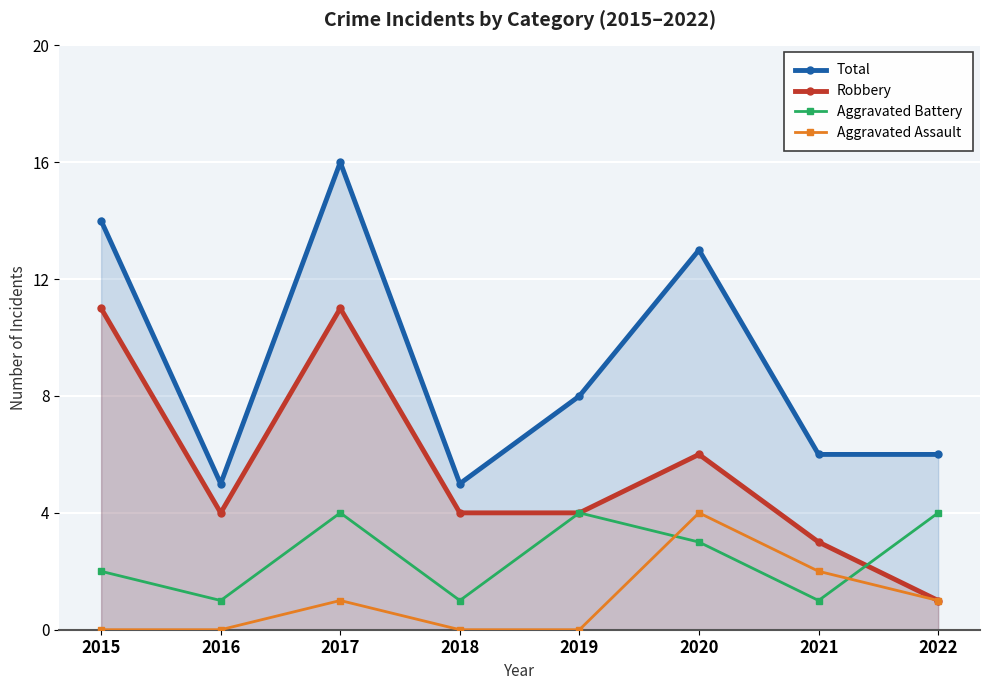

Rank the series by their average value, from lowest to highest.

Aggravated Assault, Aggravated Battery, Robbery, Total